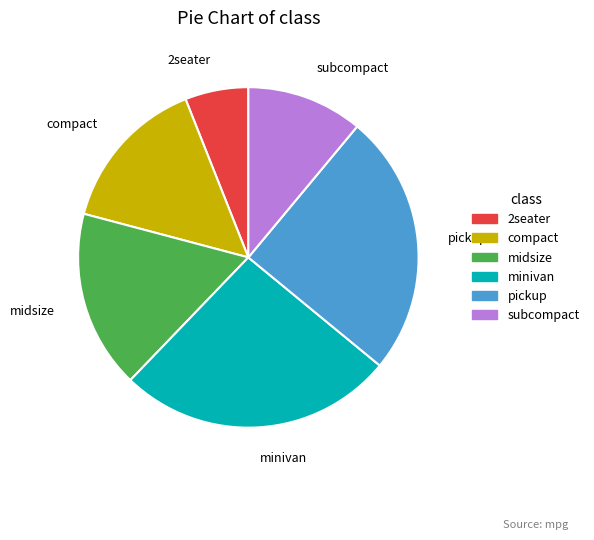

Which category has the smallest portion of the pie?

2seater